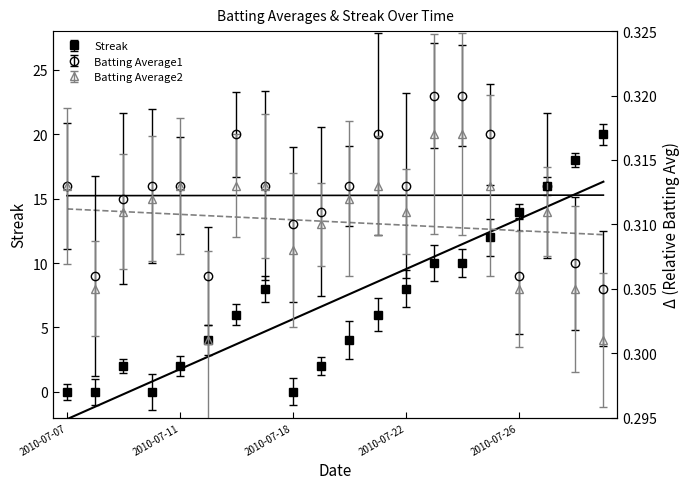

Reading right to left, what are all the values shown in this chart?

Batting Average1: 0.3	0.3	0.3	0.3	0.3	0.3	0.3	0.3	0.3	0.3	0.3	0.3	0.3	0.3	0.3	0.3	0.3	0.3	0.3	0.3
Batting Average2: 0.3	0.3	0.3	0.3	0.3	0.3	0.3	0.3	0.3	0.3	0.3	0.3	0.3	0.3	0.3	0.3	0.3	0.3	0.3	0.3
Streak: 20.0	18.0	16.0	14.0	12.0	10.0	10.0	8.0	6.0	4.0	2.0	0.0	8.0	6.0	4.0	2.0	0.0	2.0	0.0	0.0